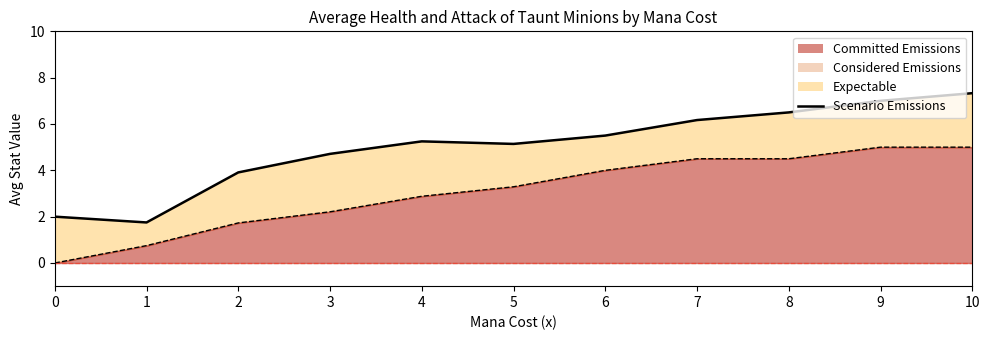

Rank the categories by value from lowest to highest.

1, 0, 2, 3, 5, 4, 6, 7, 8, 9, 10